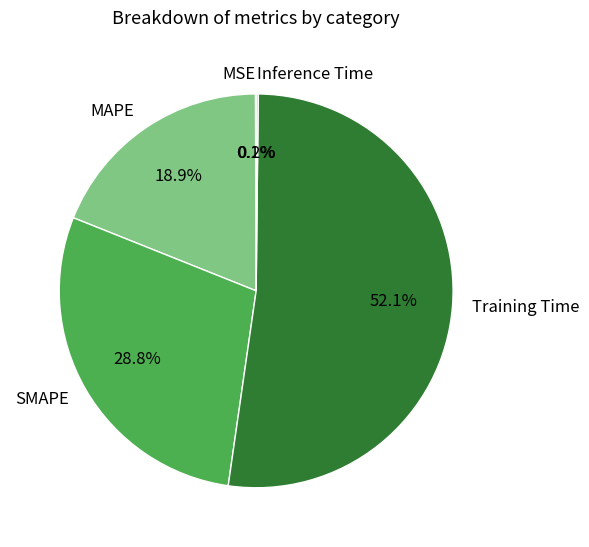

Which category has the biggest portion of the pie?

Training Time